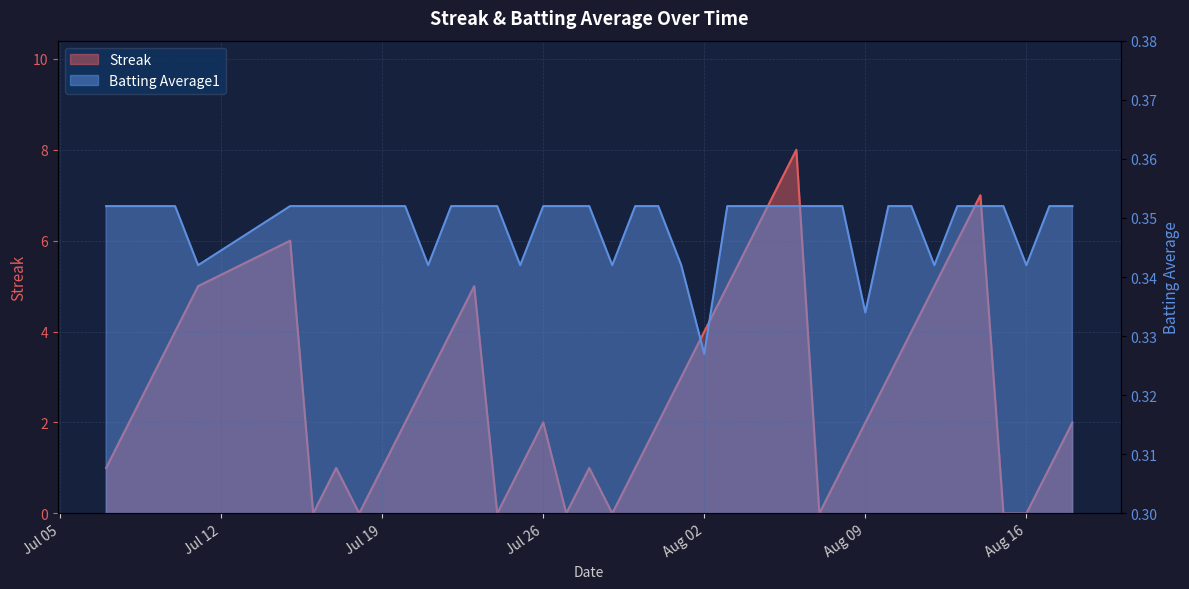

What is the sum of the Streak values at 2010-07-11 and 2010-07-10?

9.0